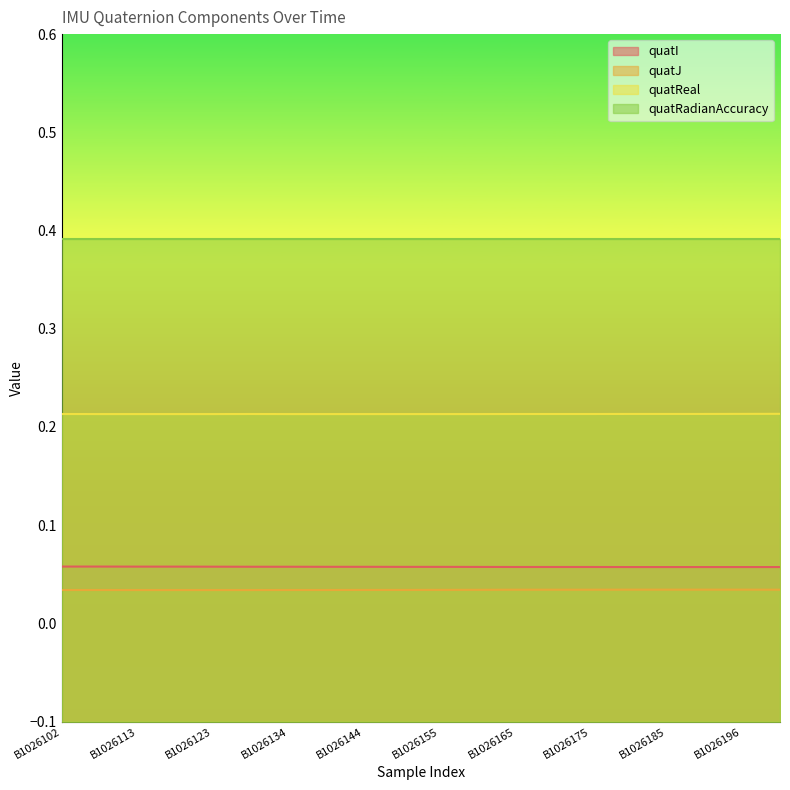

List the series in order of their peak value, highest first.

quatRadianAccuracy, quatReal, quatI, quatJ